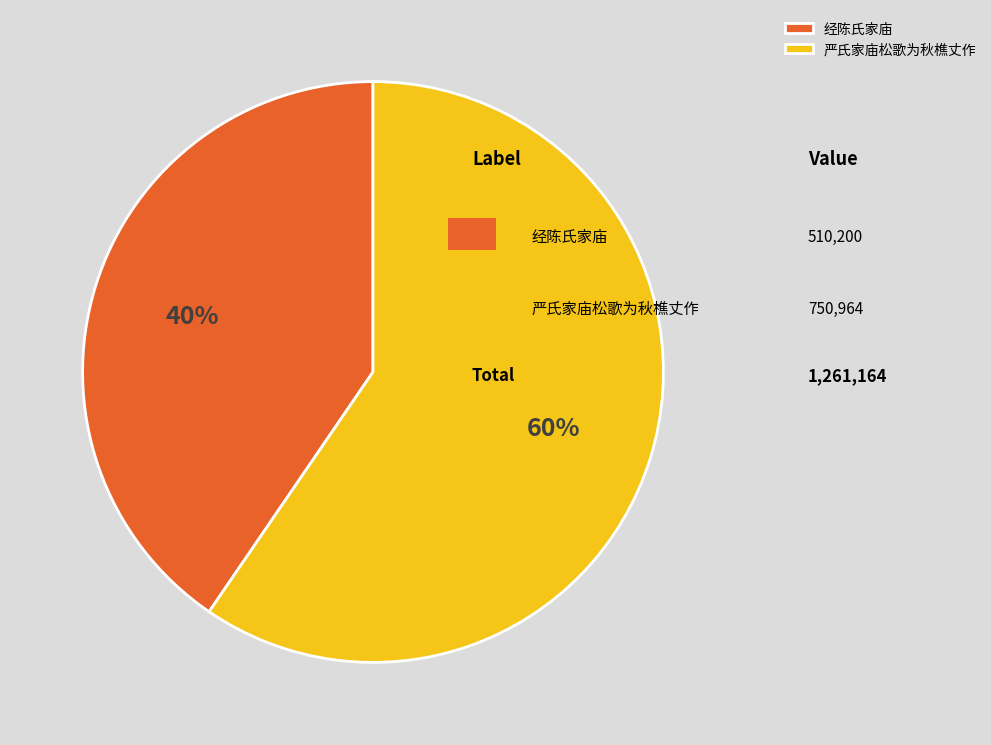

Count the number of slices in the pie.

2